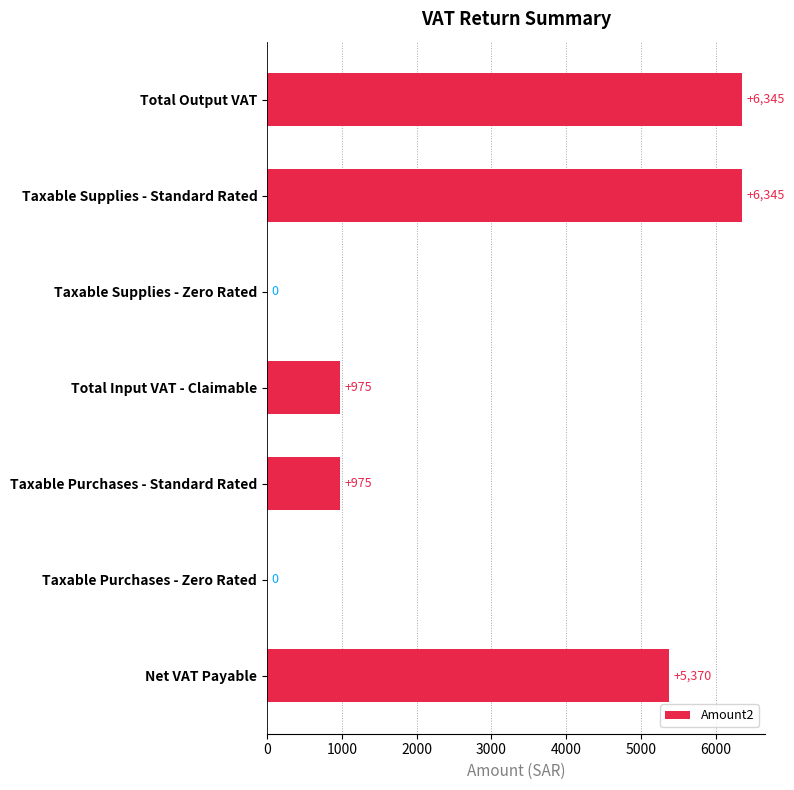

What is the sum of all values?

20010